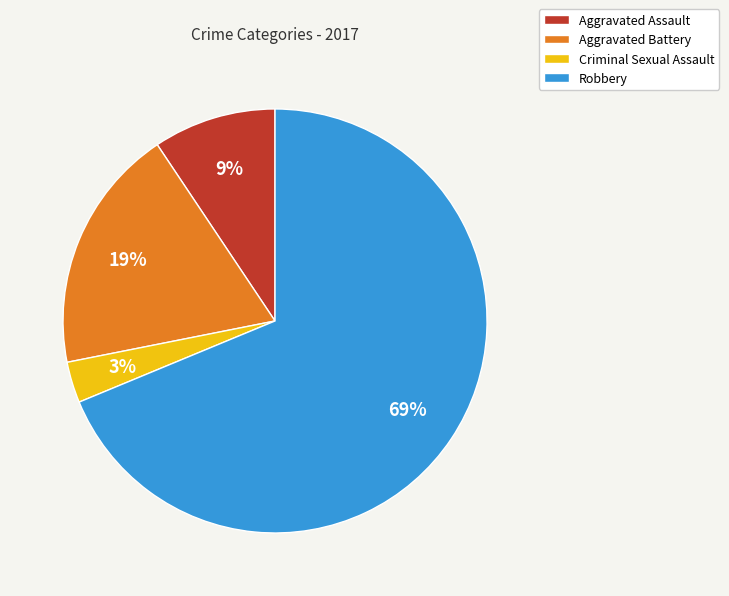

To the nearest percent, what is the combined percentage of Robbery and Criminal Sexual Assault?

72%